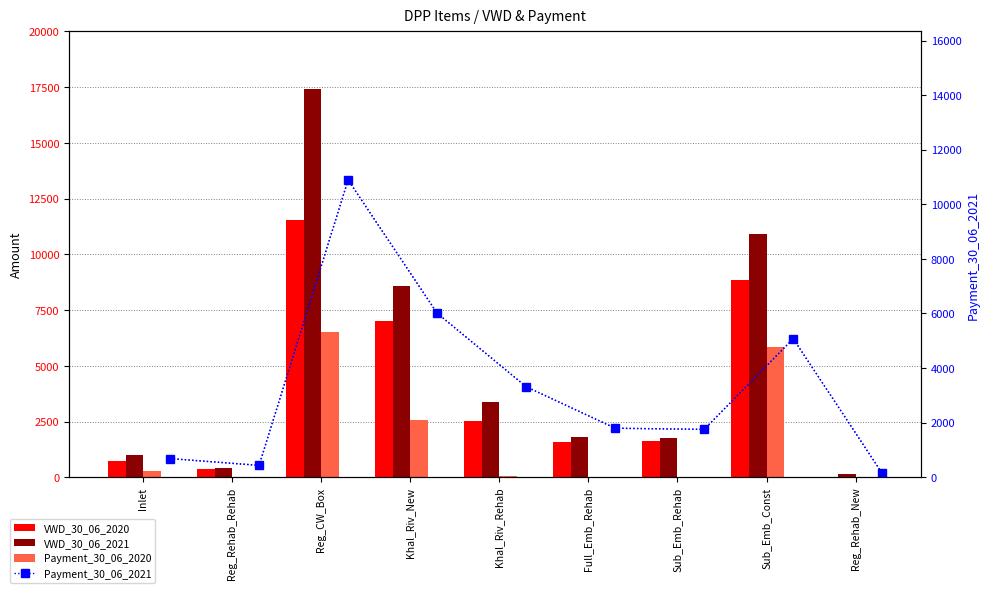

What is the sum of the Payment_30_06_2021 values at Sub_Emb_Rehab and Full_Emb_Rehab?

3548.4